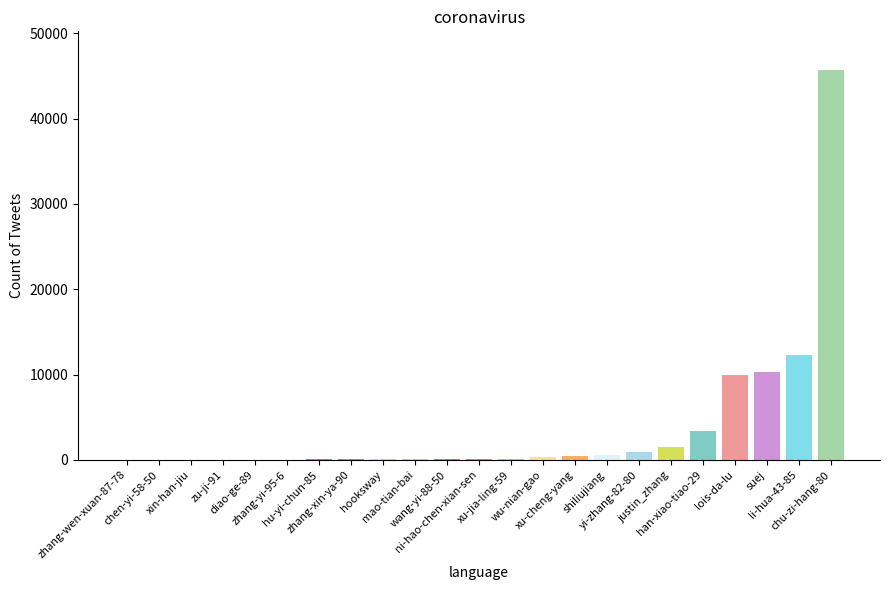

What is the change in value from xu-jia-ling-59 to justin_zhang?

+1342